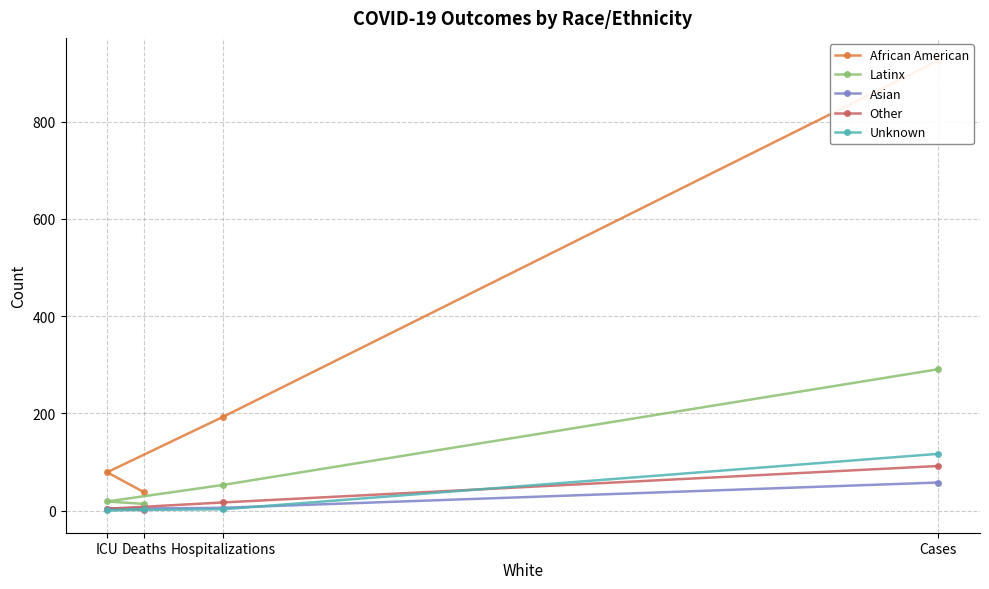

Reading right to left, what are all the values shown in this chart?

African American: Deaths=38	ICU=79	Hospitalizations=193	Cases=926
Latinx: Deaths=14	ICU=19	Hospitalizations=53	Cases=291
Asian: Deaths=4	ICU=4	Hospitalizations=6	Cases=58
Other: Deaths=2	ICU=4	Hospitalizations=17	Cases=92
Unknown: Deaths=3	ICU=1	Hospitalizations=3	Cases=117